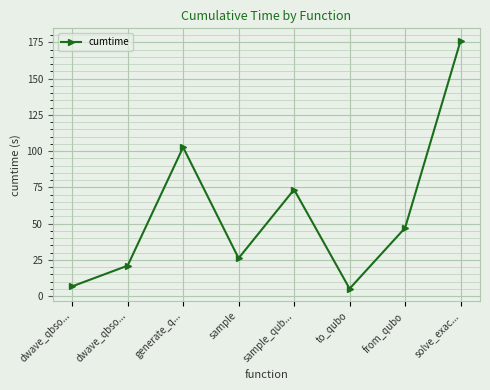

List the labels in order of value, smallest first.

to_qubo, dwave_qbso..., dwave_qbso..., sample, from_qubo, sample_qub..., generate_q..., solve_exac...